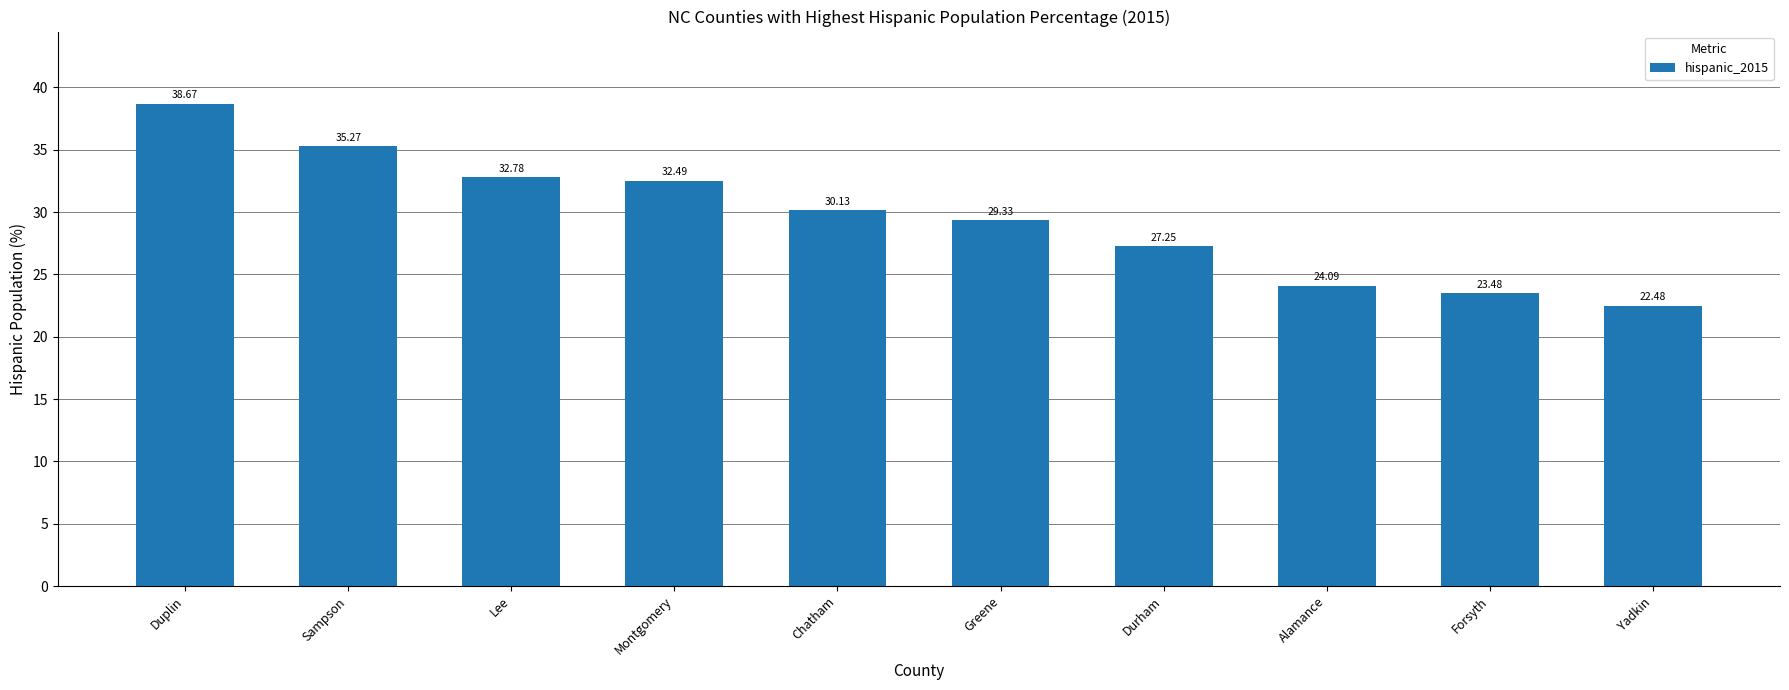

Where does the data first go above 30?

Duplin